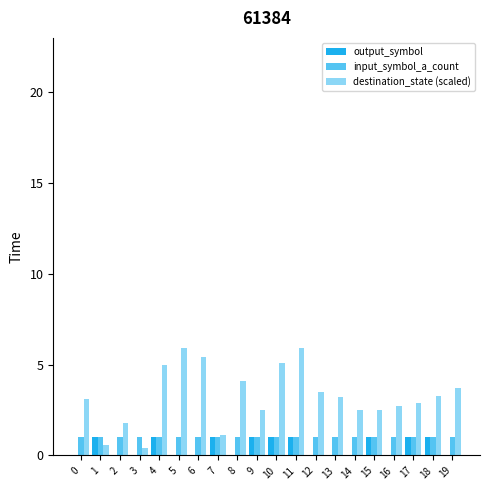

How many groups of bars are there?

20